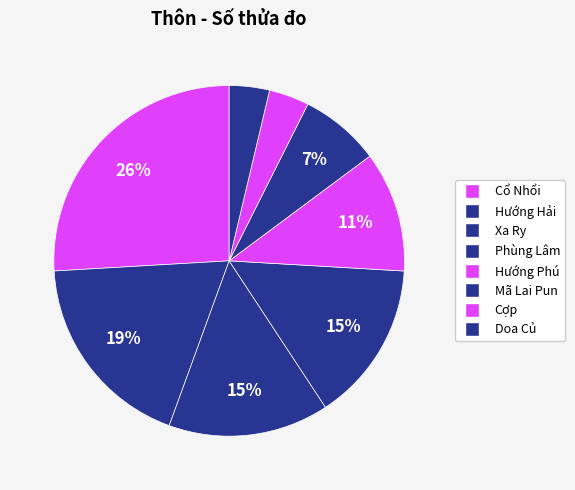

Is there any slice that represents more than half of the pie?

No